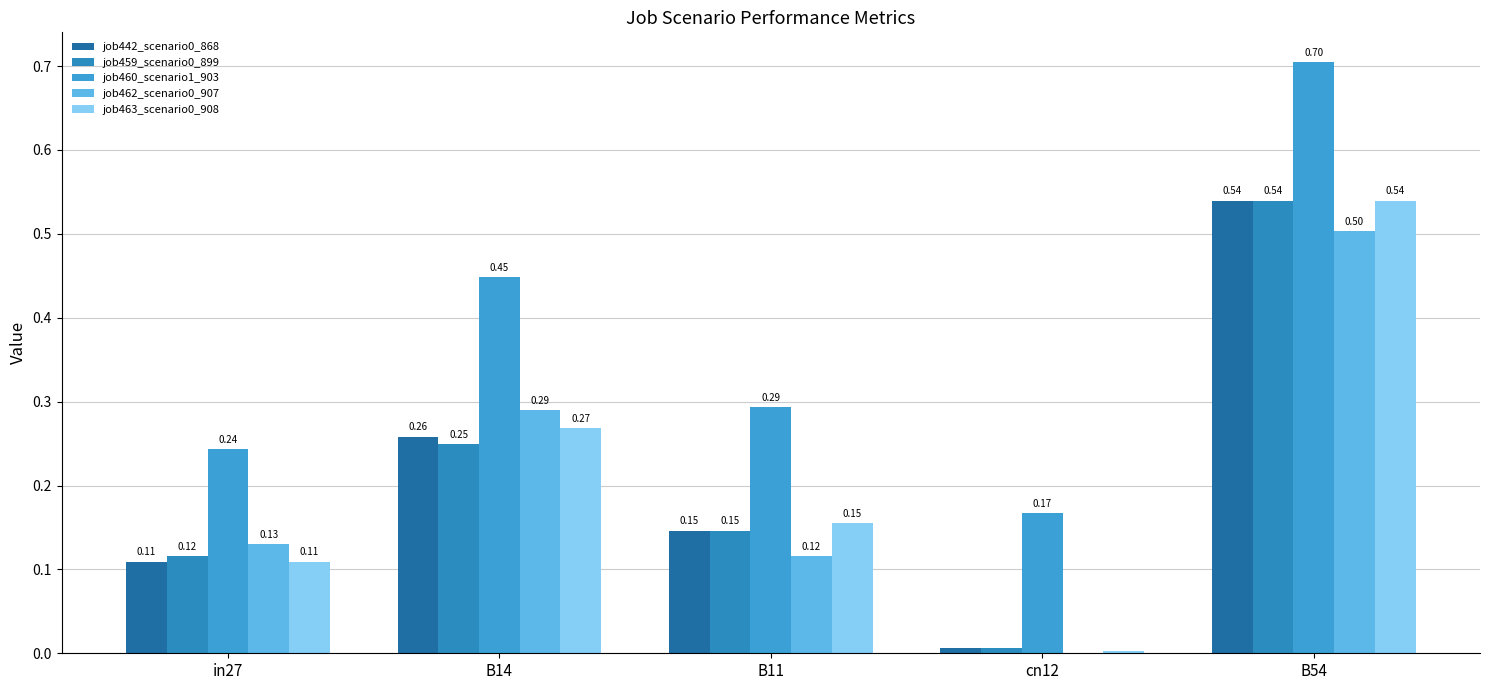

How many groups of bars are there?

5